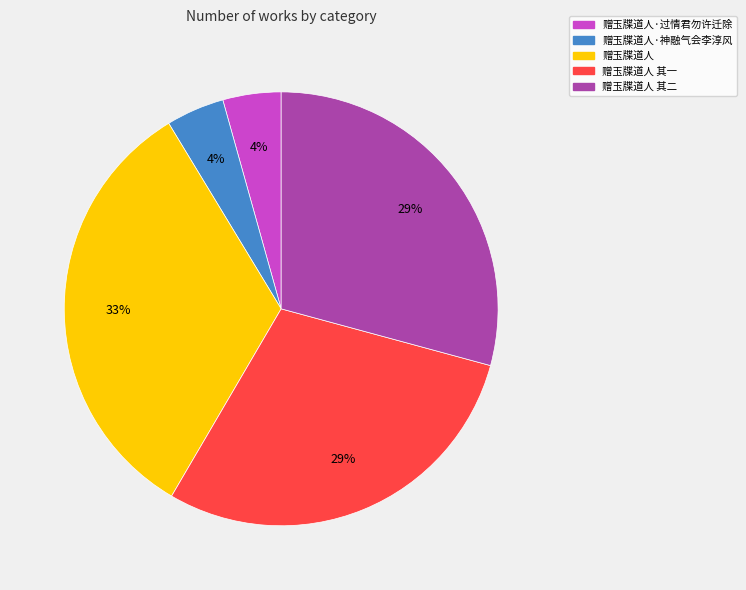

Do 赠玉牒道人·过情君勿许迁除 and 赠玉牒道人 together represent more than half of the pie?

No